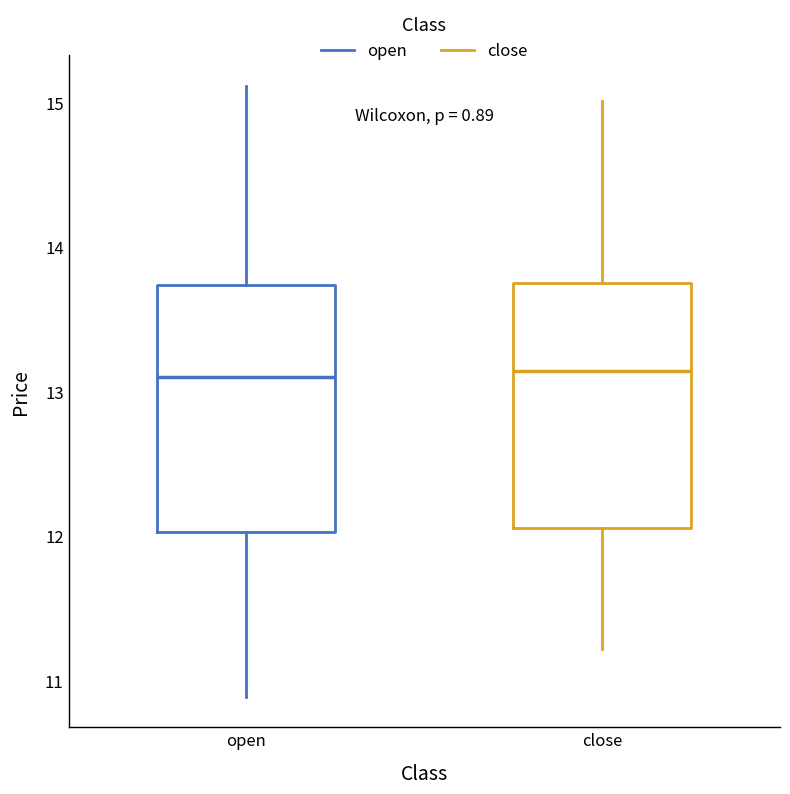

Where does the median line of the box for close sit on the y-axis? The values are not printed on the chart, so give them approximately, as read against the axis.

13.1